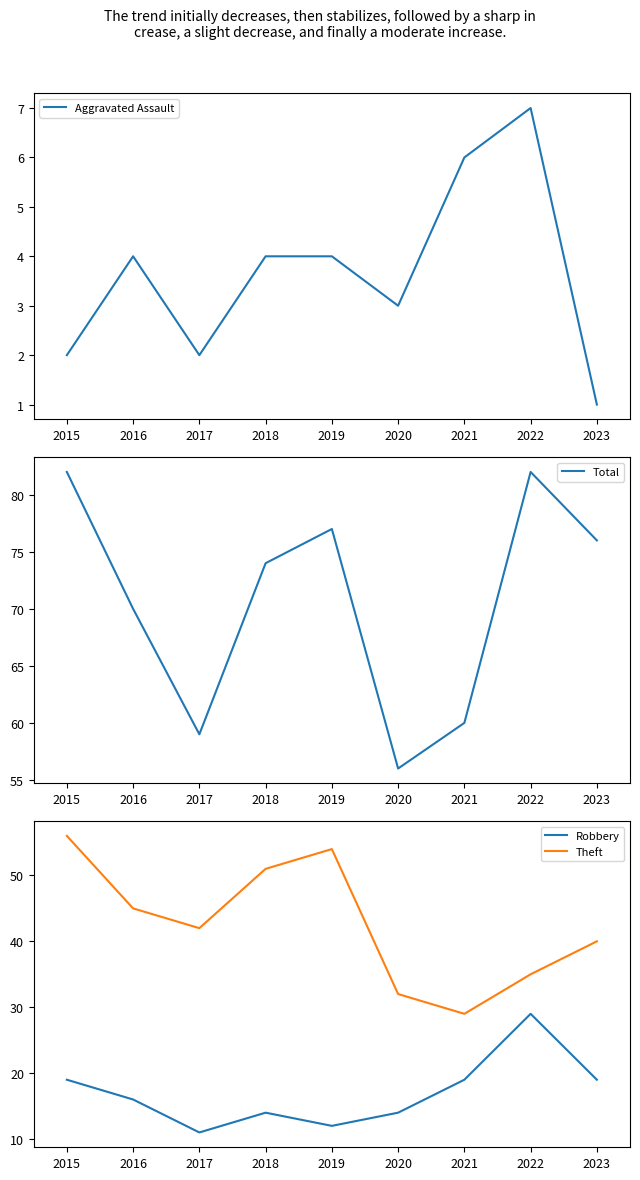

Rank the series by their maximum value, from highest to lowest.

Total, Theft, Robbery, Aggravated Assault